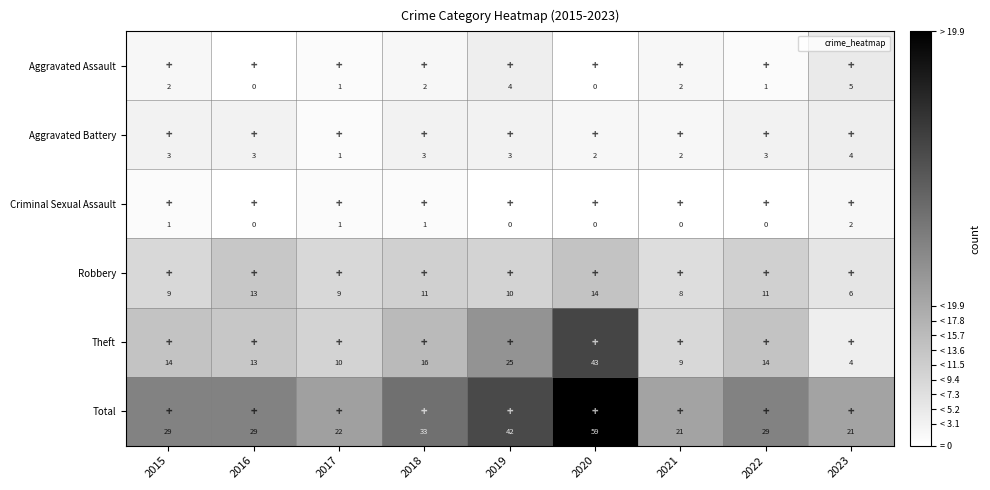

How many values in the Aggravated Battery series are below 3?

3